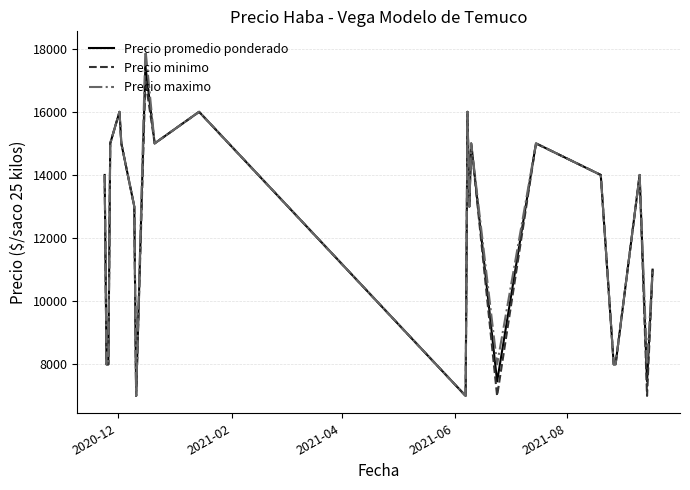

At how many categories does at least one series exceed 10900?

16